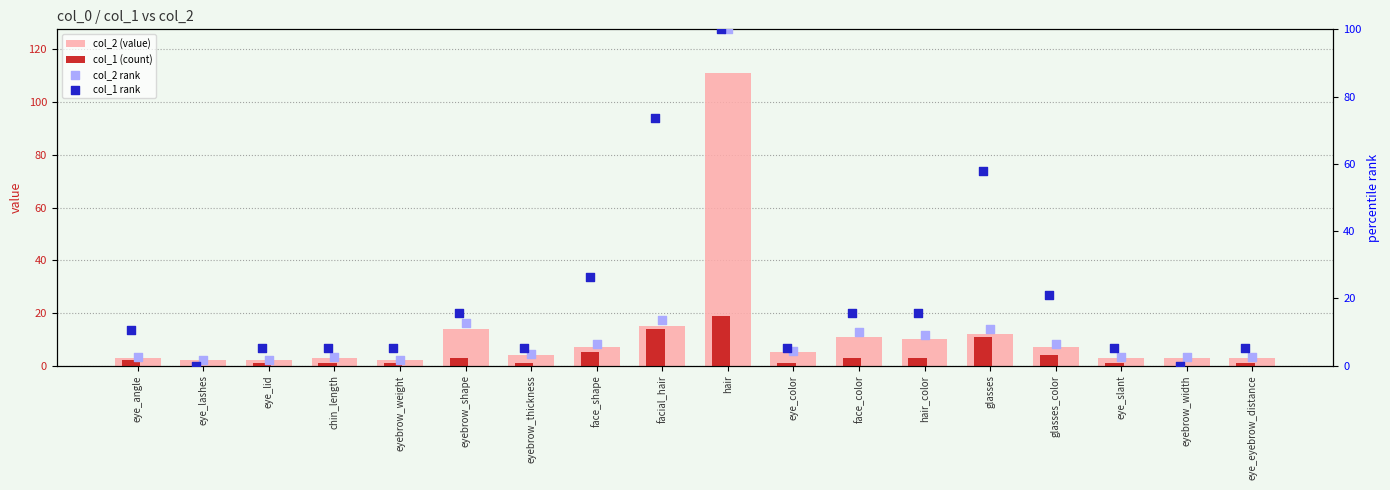

What is the total value across all series at eye_color?

15.8